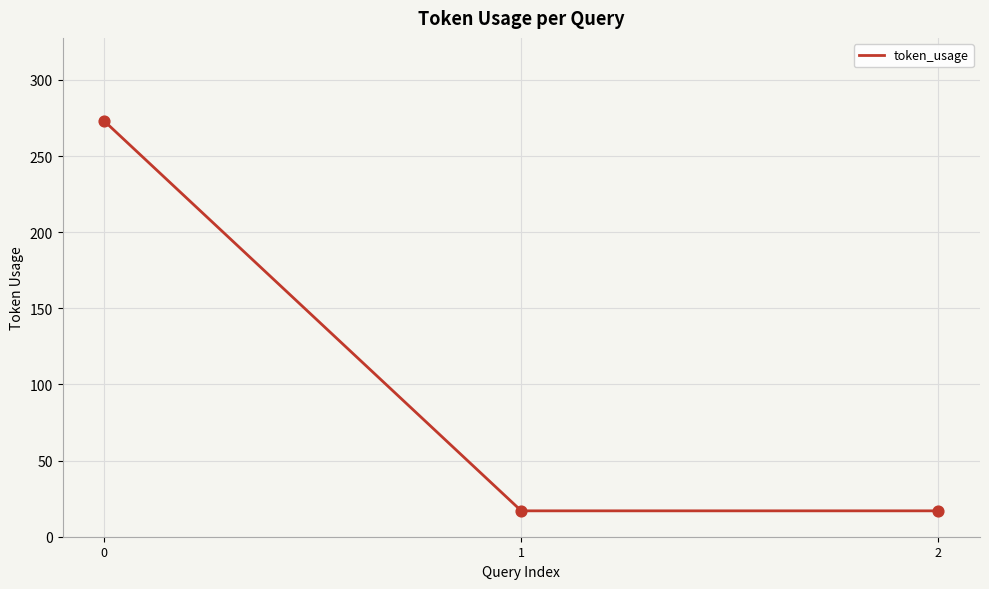

What is the change in value from 0 to 2?

-256